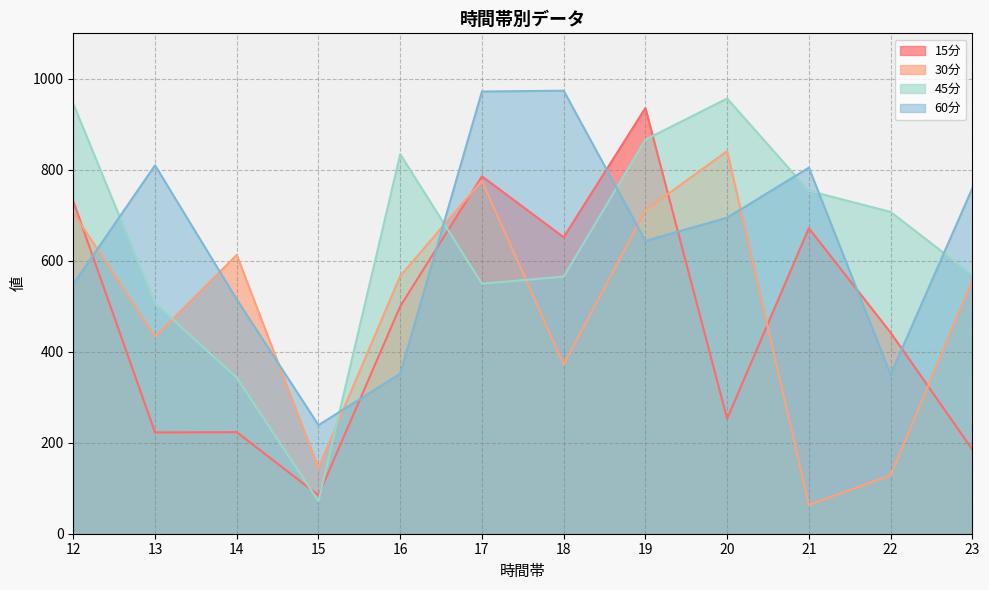

What is the value of the 45分 point at the 12th from the left?

568.7